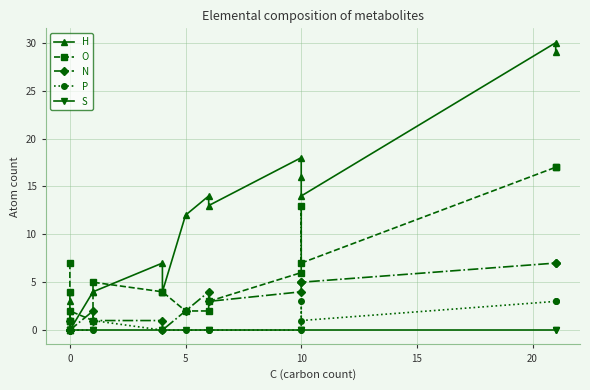

Which series has the widest spread of values?

H